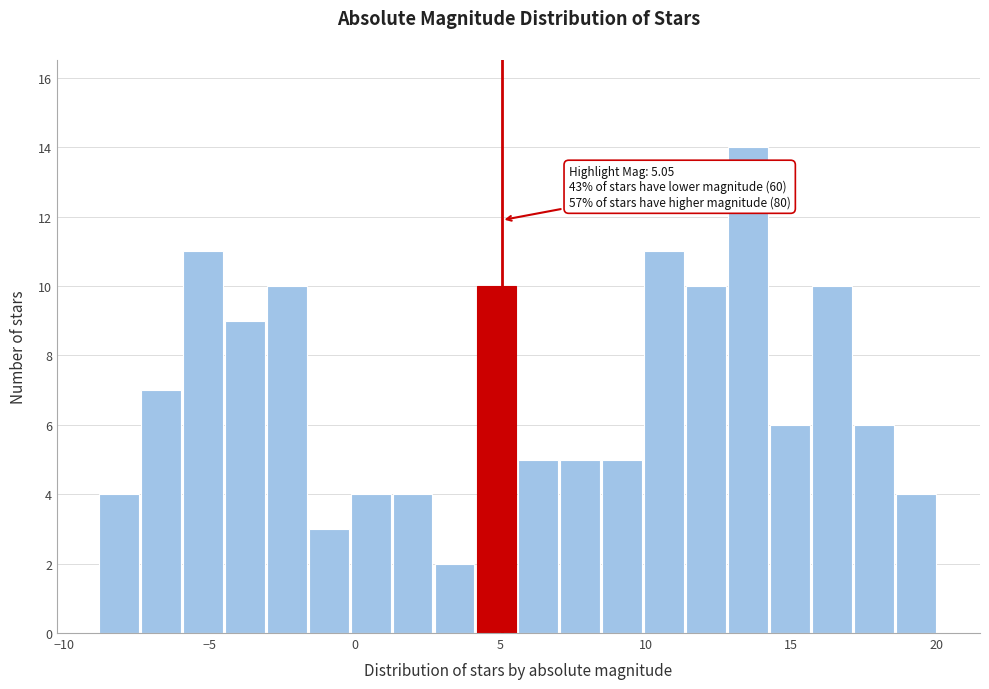

Around what value on the x-axis is the tallest bar? Give the approximate position of its centre, as read against the axis.

13.5